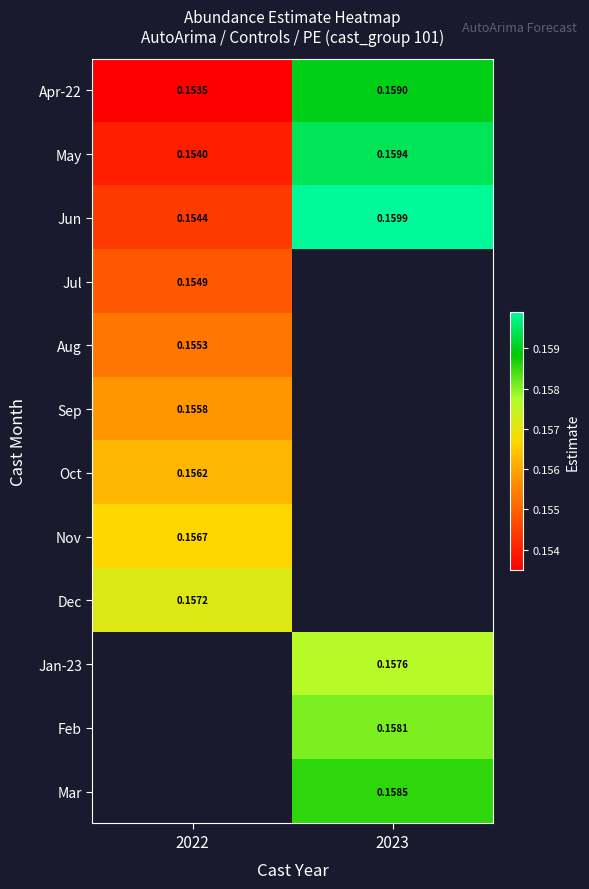

How many data points does each series have?

2